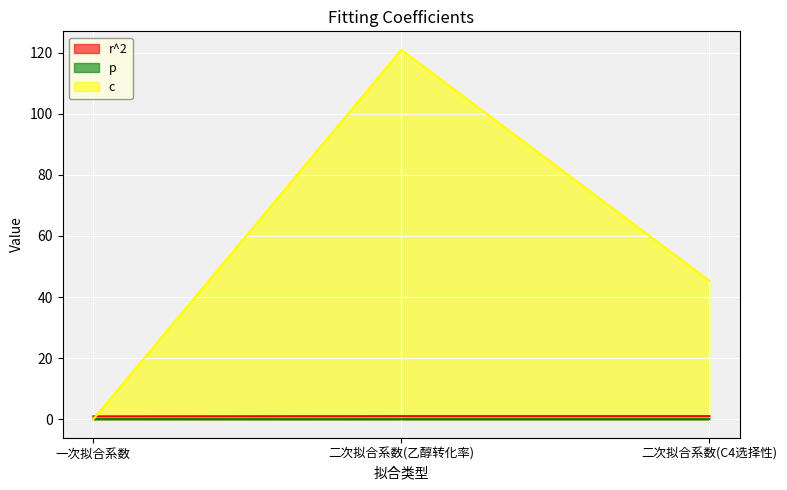

Is it true that c equals 70.4 at 二次拟合系数(C4选择性)?

False